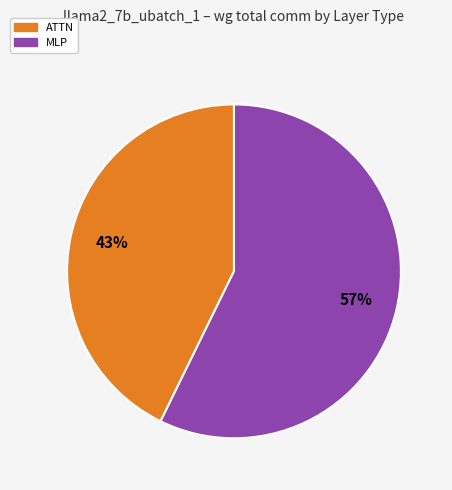

What is the smallest slice in the pie chart?

ATTN